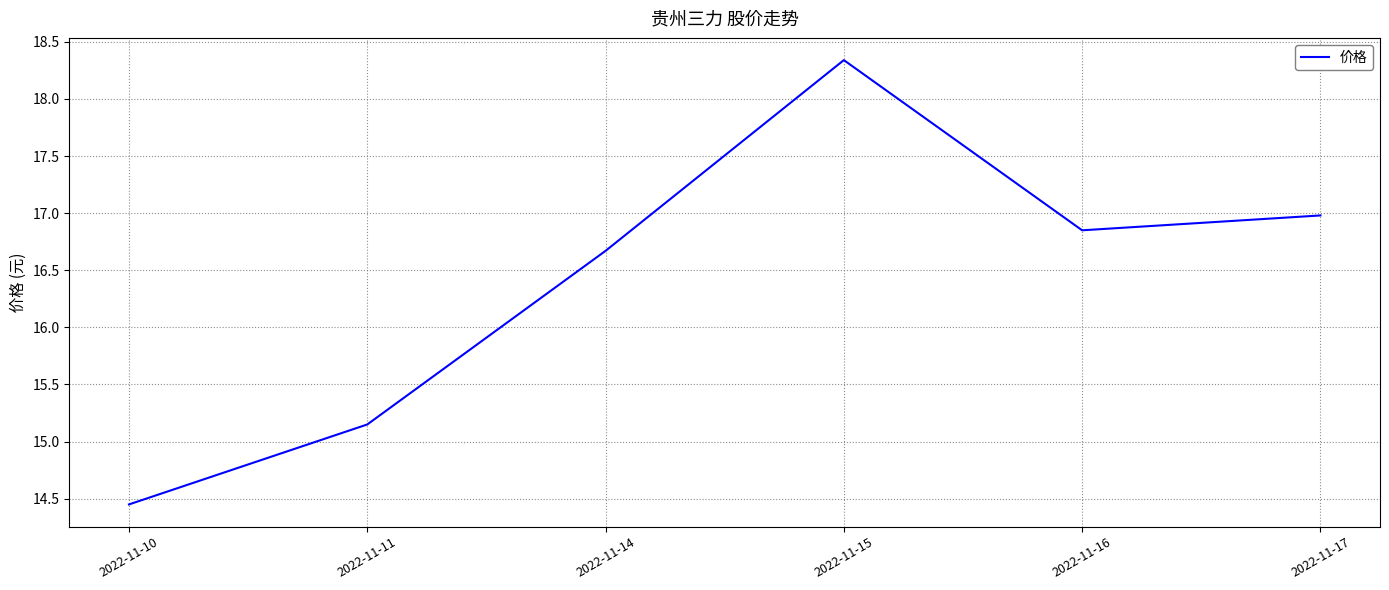

What is the sum of the values at 2022-11-17 and 2022-11-11?

32.1